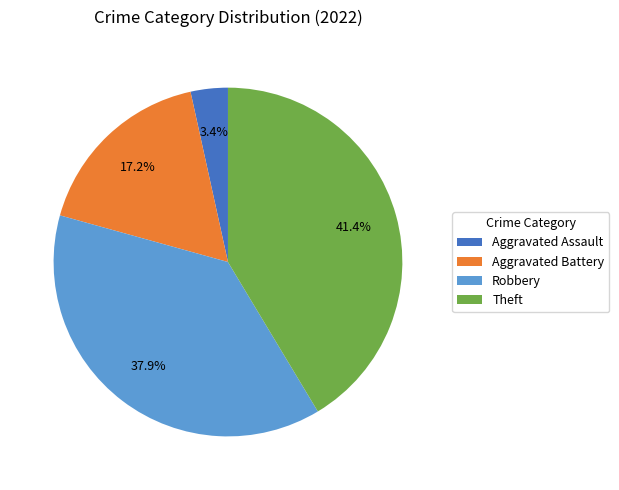

Rank the categories by value from lowest to highest.

Aggravated Assault, Aggravated Battery, Robbery, Theft